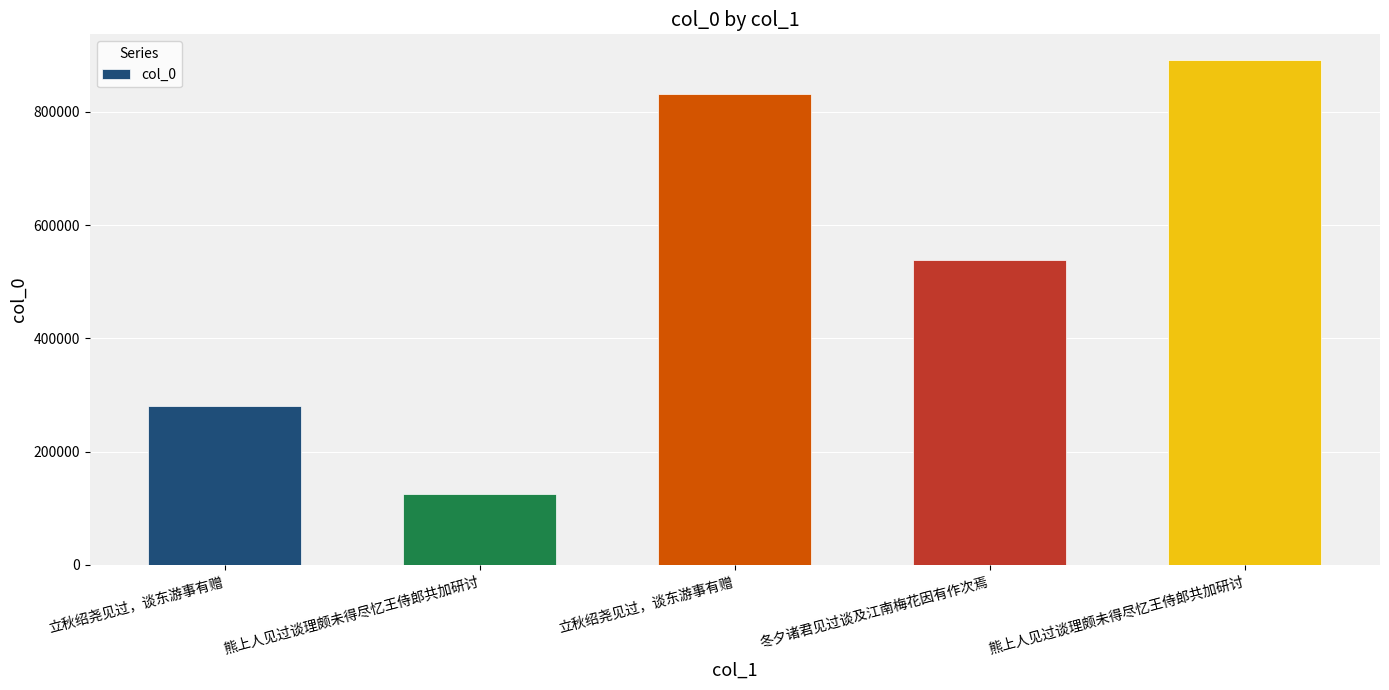

Rank the categories by value from highest to lowest.

熊上人见过谈理颇未得尽忆王侍郎共加研讨, 立秋绍尧见过，谈东游事有赠, 冬夕诸君见过谈及江南梅花因有作次焉, 立秋绍尧见过，谈东游事有赠, 熊上人见过谈理颇未得尽忆王侍郎共加研讨